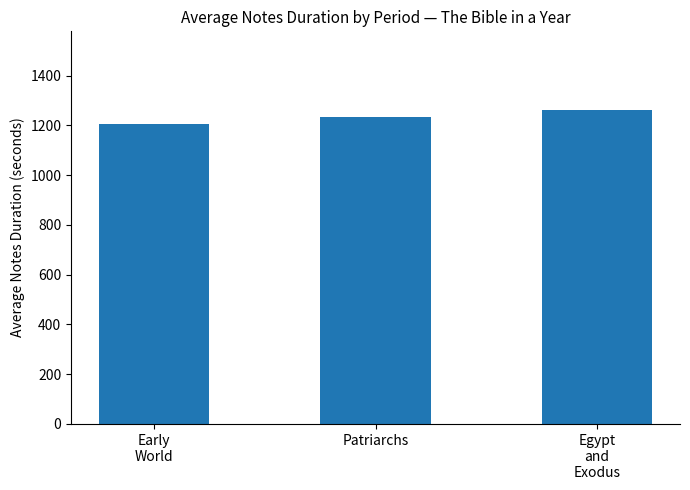

What is the average value?

1234